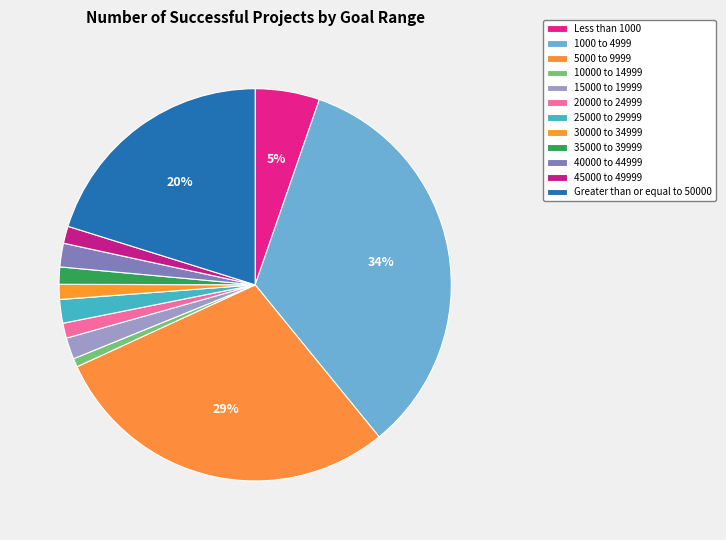

Rank the categories by value from lowest to highest.

10000 to 14999, 20000 to 24999, 30000 to 34999, 35000 to 39999, 45000 to 49999, 15000 to 19999, 25000 to 29999, 40000 to 44999, Less than 1000, Greater than or equal to 50000, 5000 to 9999, 1000 to 4999